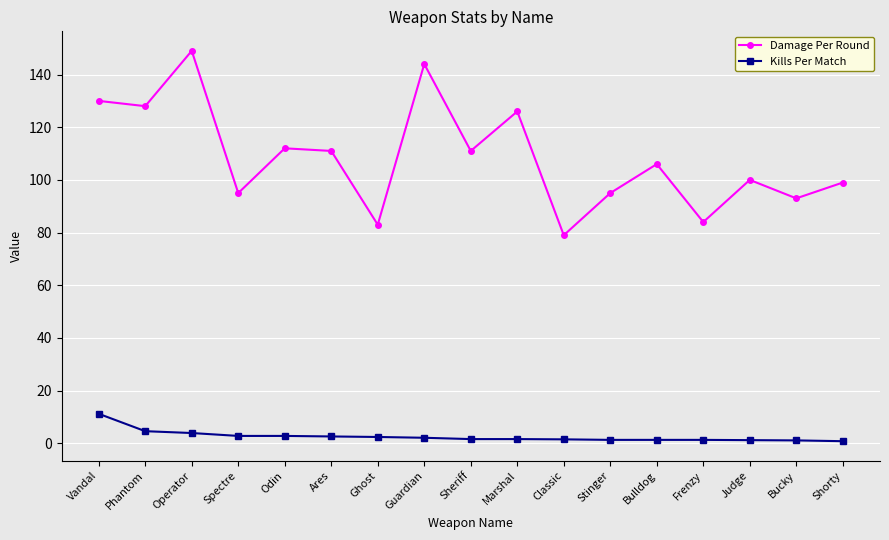

Which series has the widest spread of values?

Damage Per Round